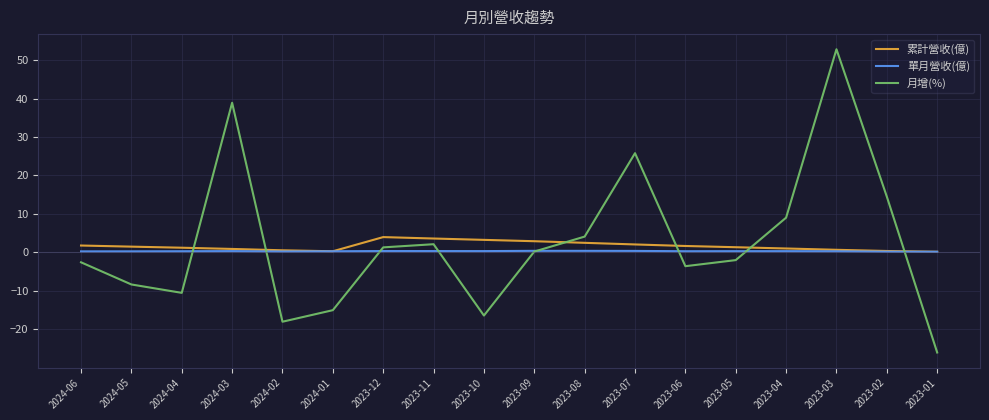

In 累計營收(億), how many points are higher than both neighbors (excluding endpoints)?

1